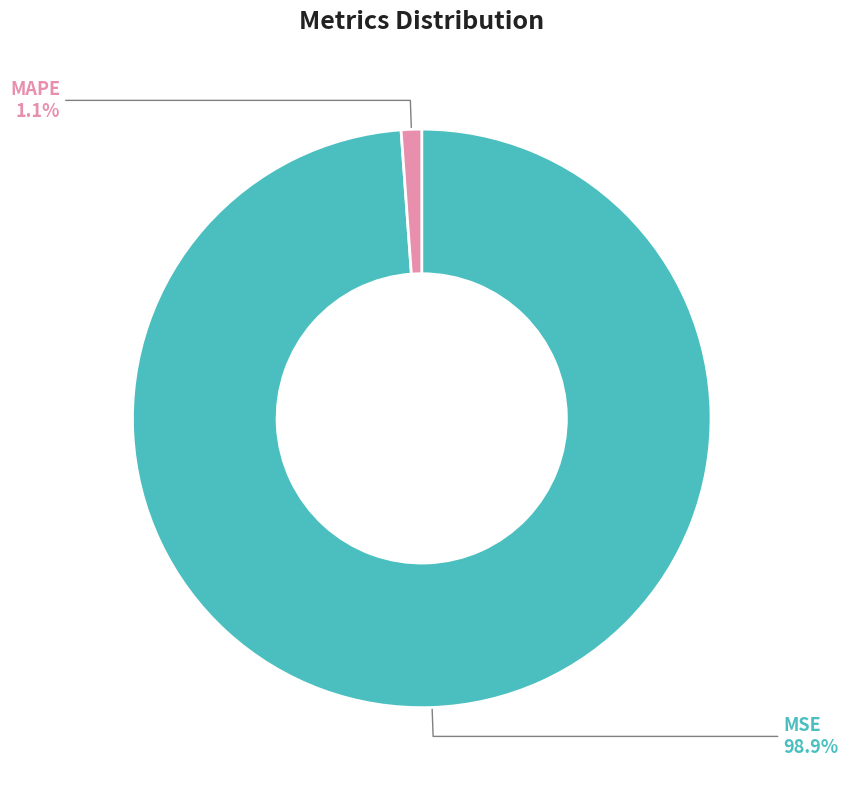

Which category has the biggest portion of the pie?

MSE